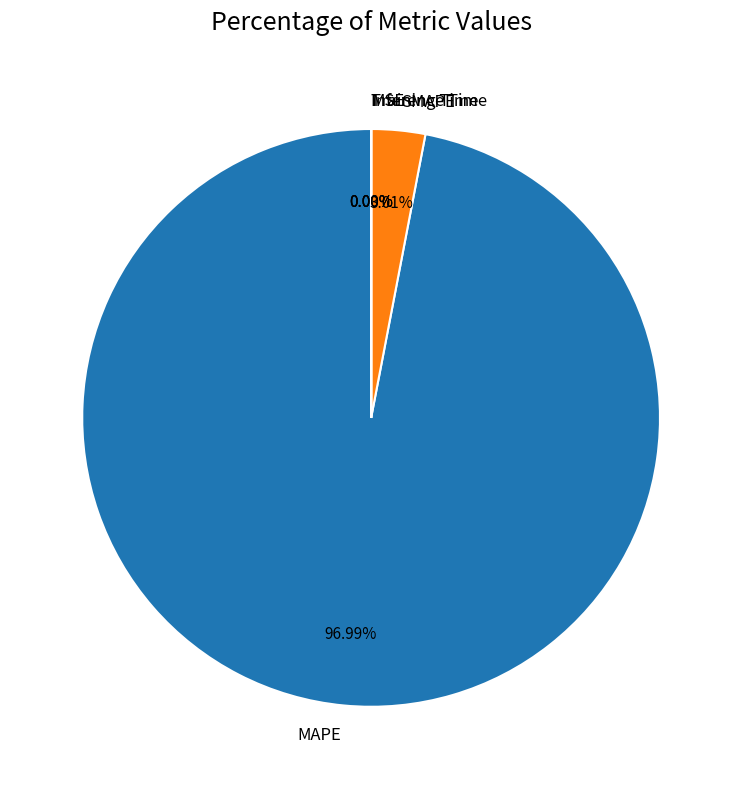

What is the majority slice?

MAPE